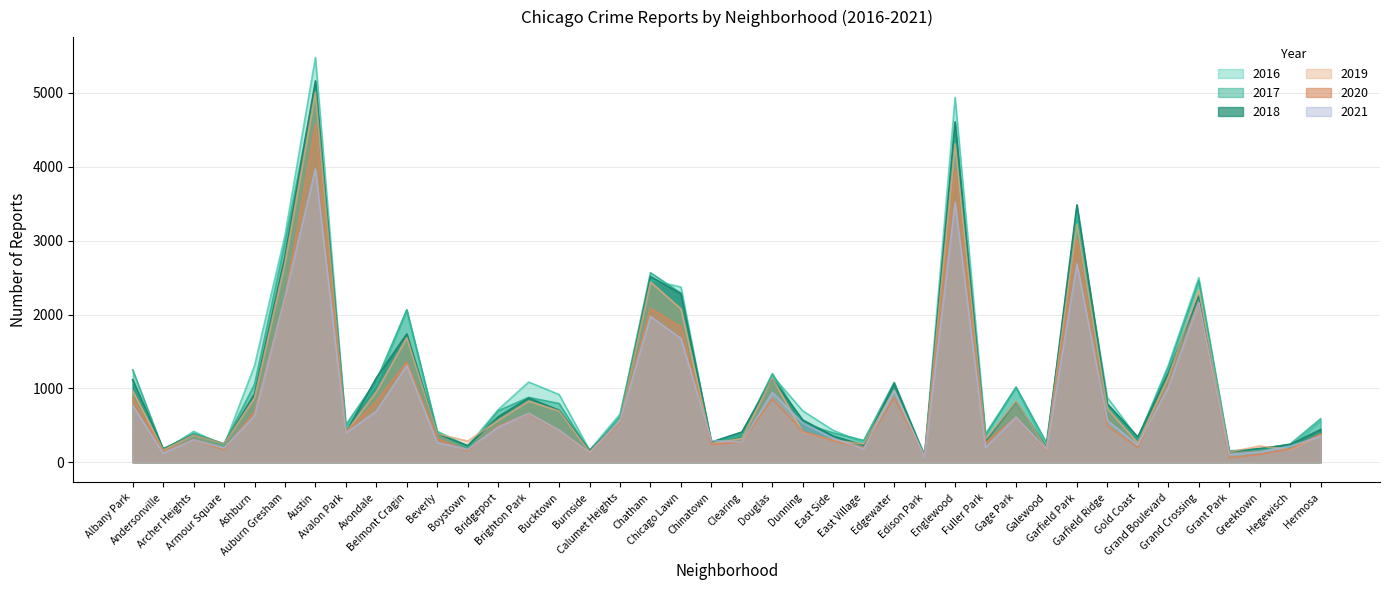

Is it true that 2018 equals 3593 at Austin?

False